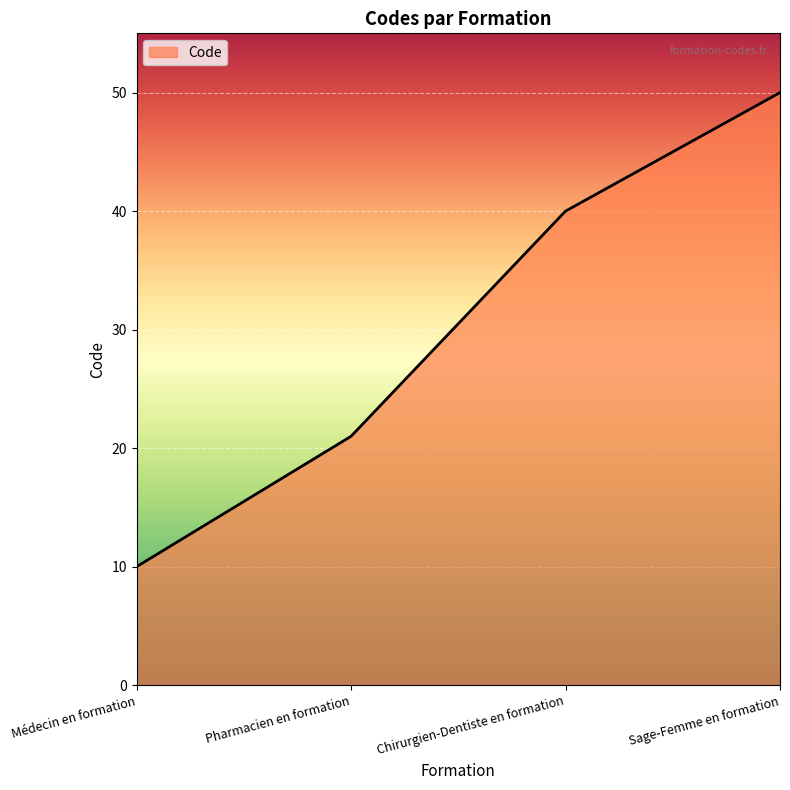

What position from the right is Médecin en formation?

4